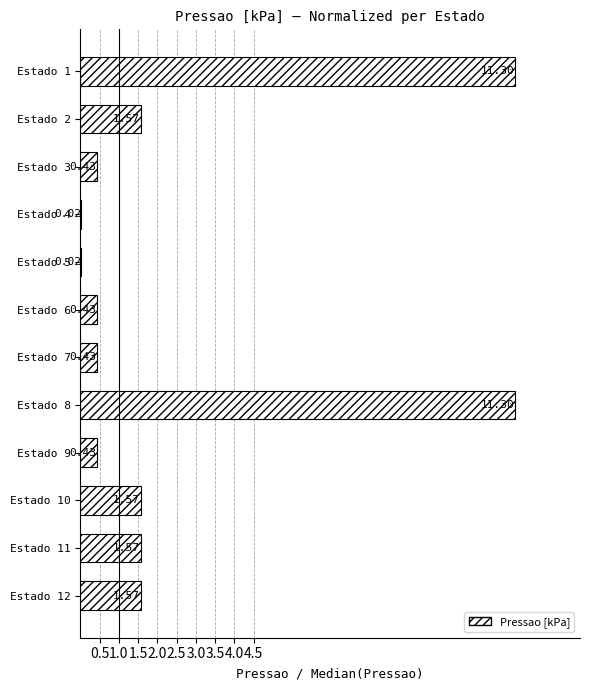

What is the change in value from Estado 3 to Estado 8?

+10.9